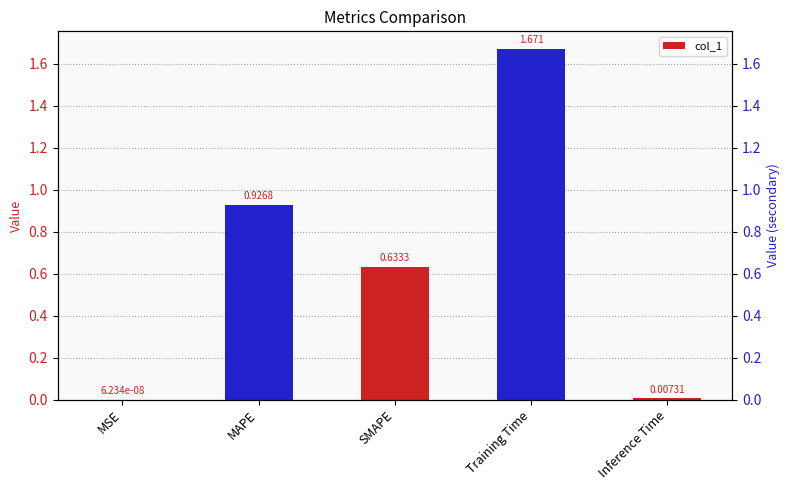

Read the value at Training Time.

1.7